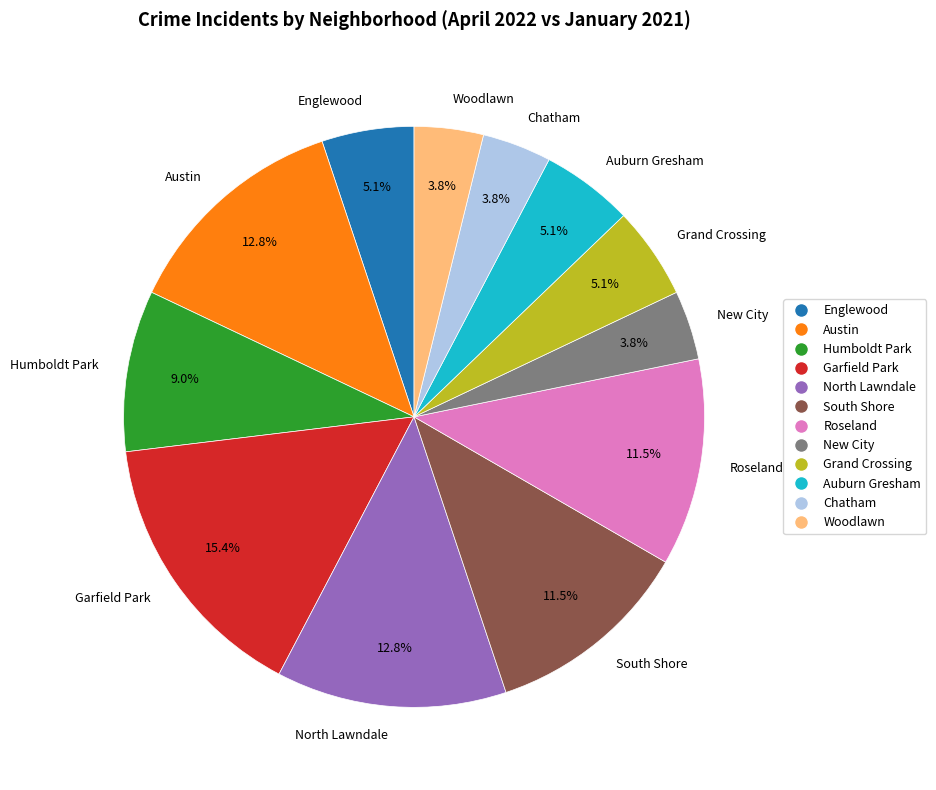

To the nearest percent, what is the combined percentage of Humboldt Park and North Lawndale?

22%